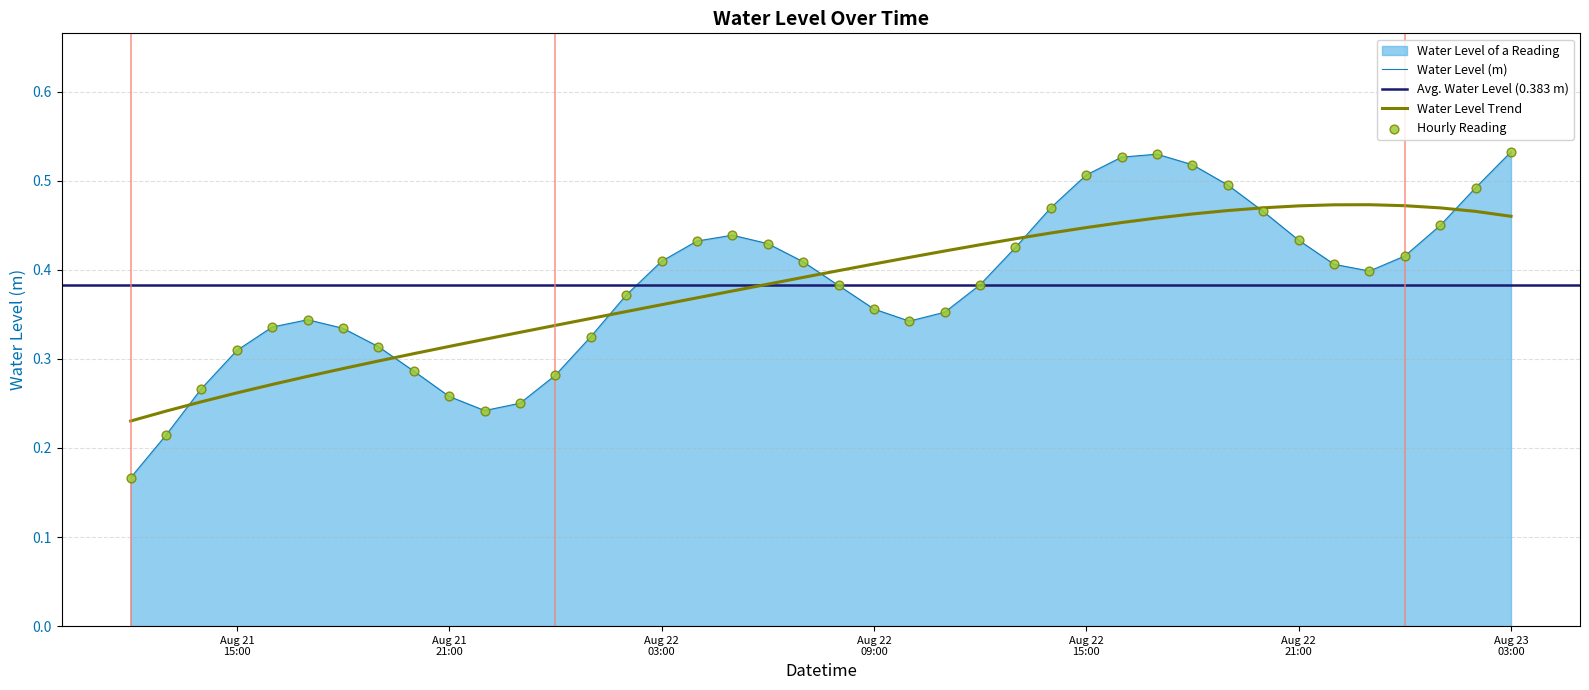

Between 2023-08-22 15:00:00 and 2023-08-22 04:00:00, which is larger?

2023-08-22 15:00:00